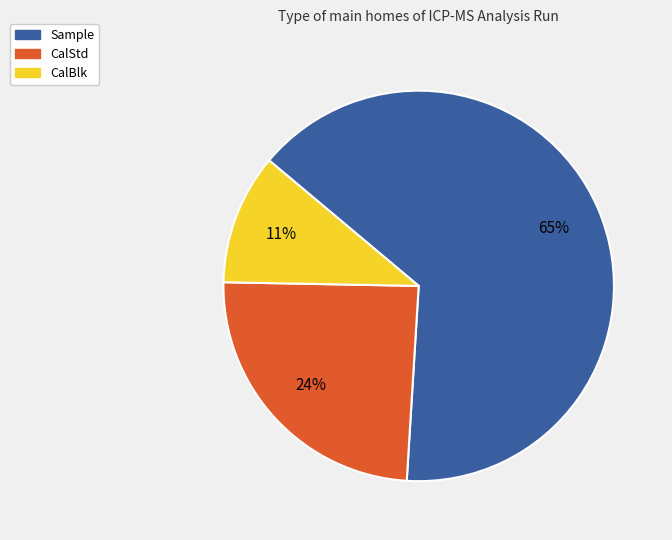

Which has a higher value, CalBlk or CalStd?

CalStd